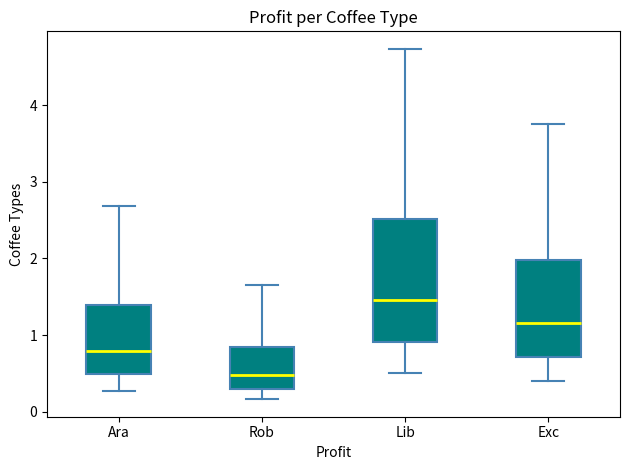

Where does the upper whisker of the box for Exc end on the y-axis? The values are not printed on the chart, so give them approximately, as read against the axis.

3.8